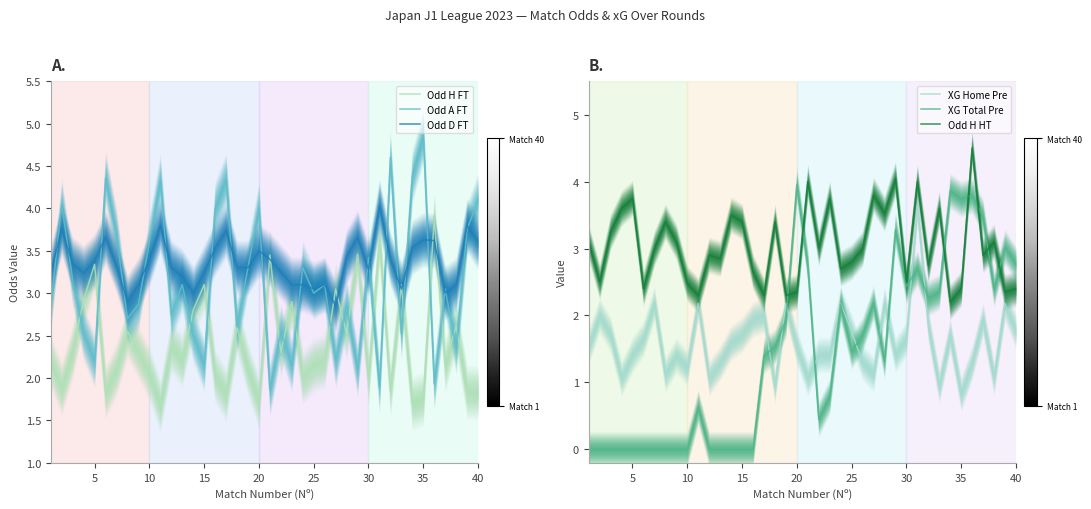

How many series are shown in this chart?

6